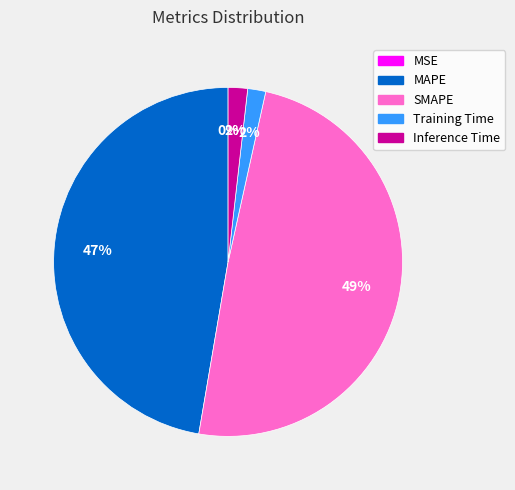

True or false: MAPE accounts for 39% of the total.

False